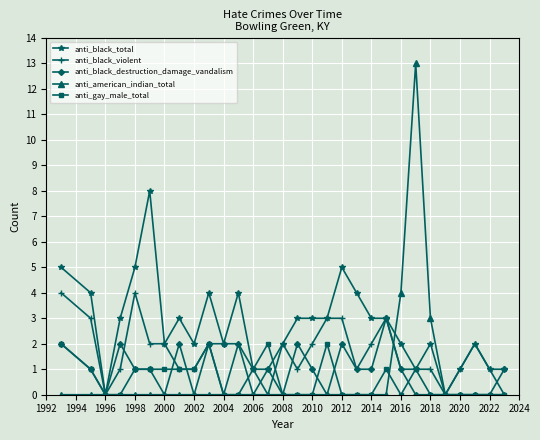

What is the maximum value for anti_black_total?

8